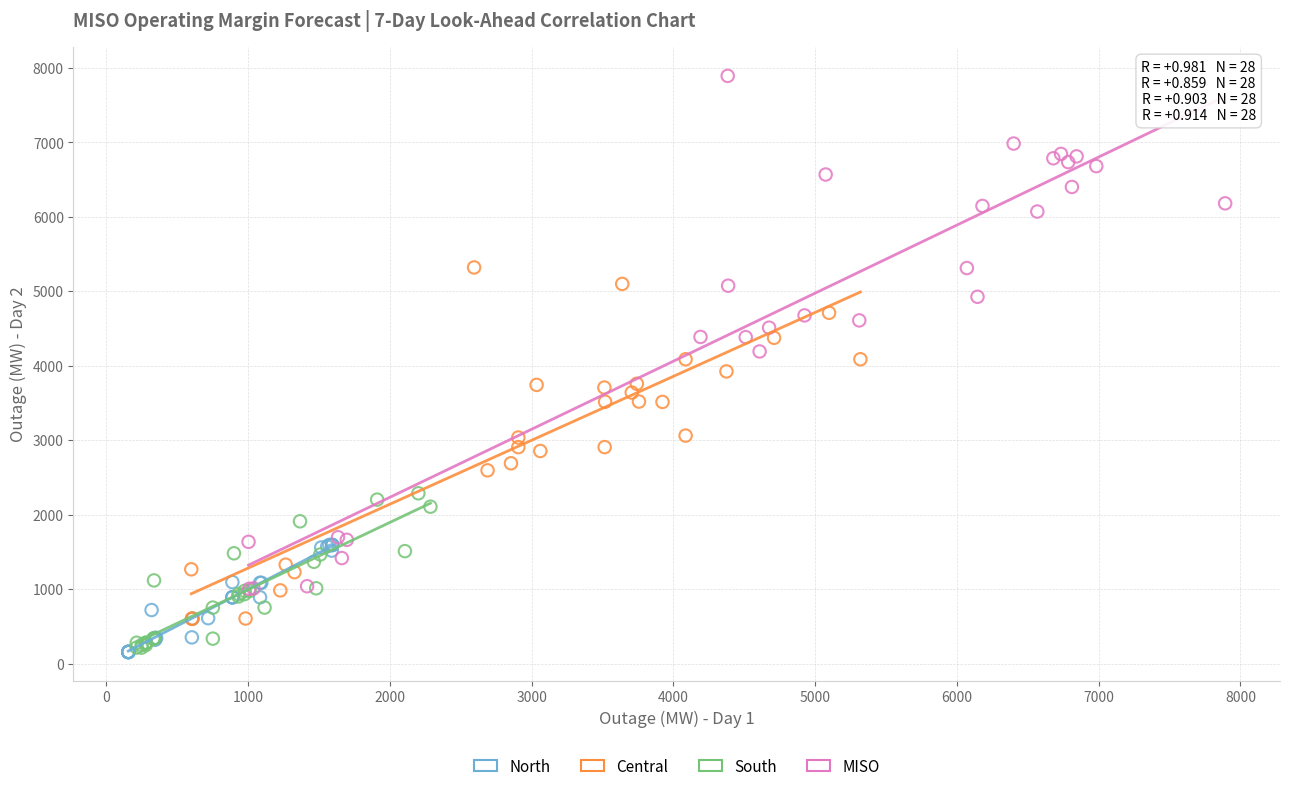

Which series has the largest Y range (max minus min)?

MISO